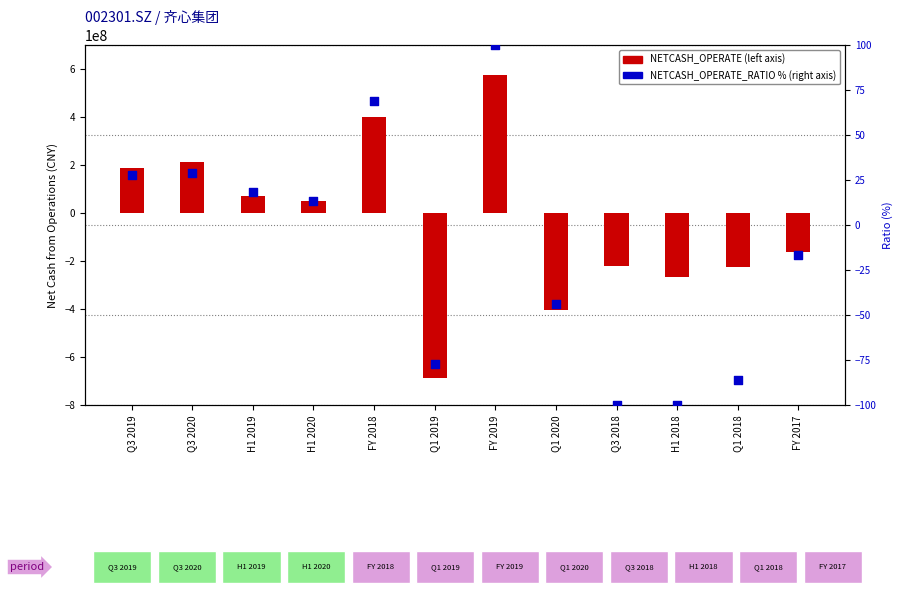

Which series has the largest total across all categories?

NETCASH_OPERATE_RATIO (%)